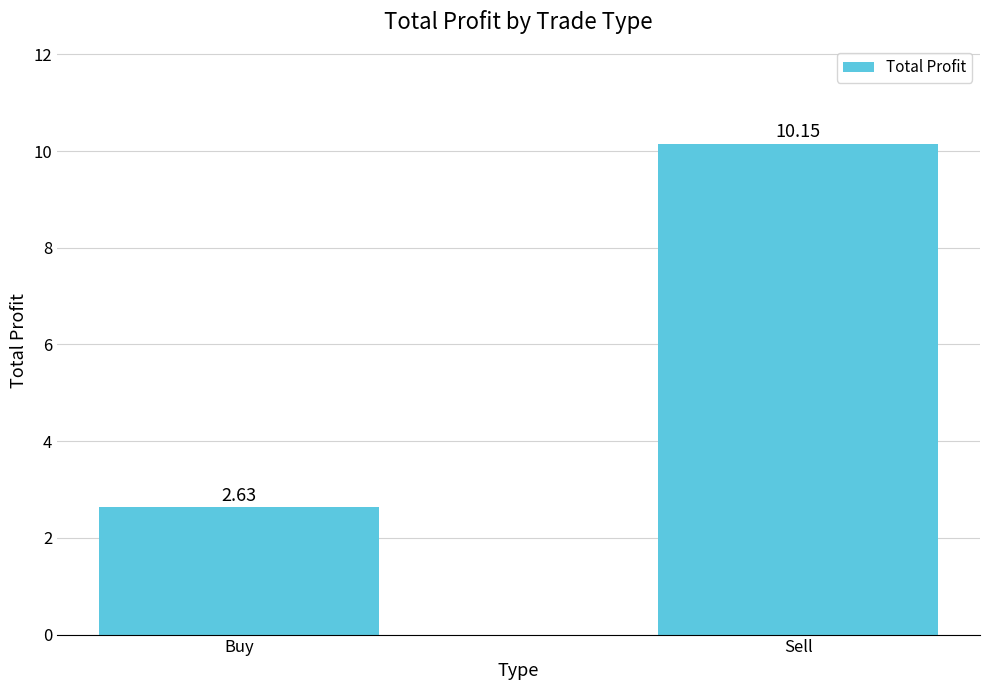

The value at Sell is 10.2. True or false?

True